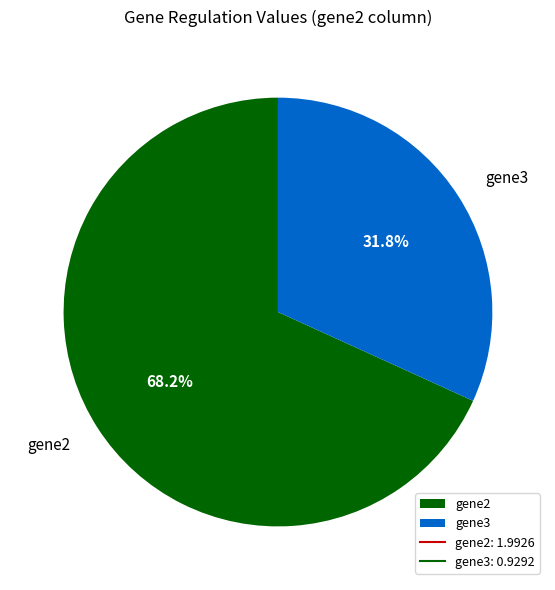

How much of the chart is everything except gene3?

68.2%